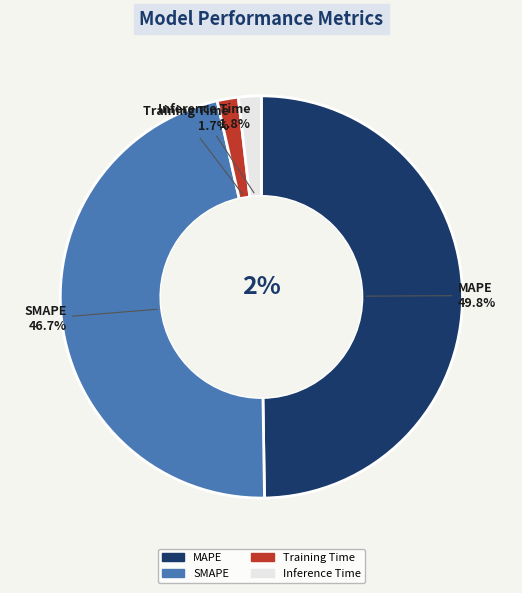

Count the number of slices in the pie.

4